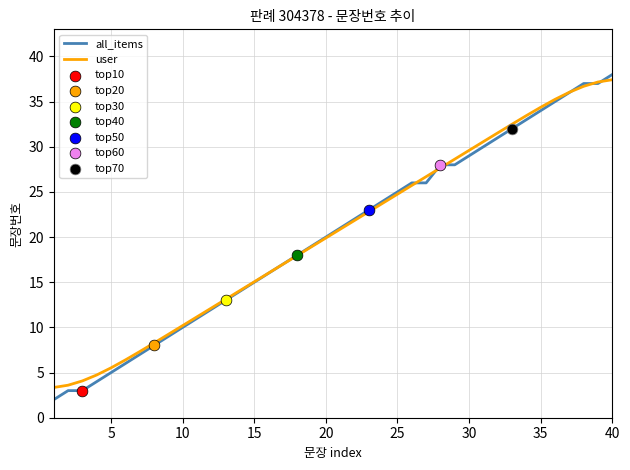

Which series has the widest spread of values?

all_items